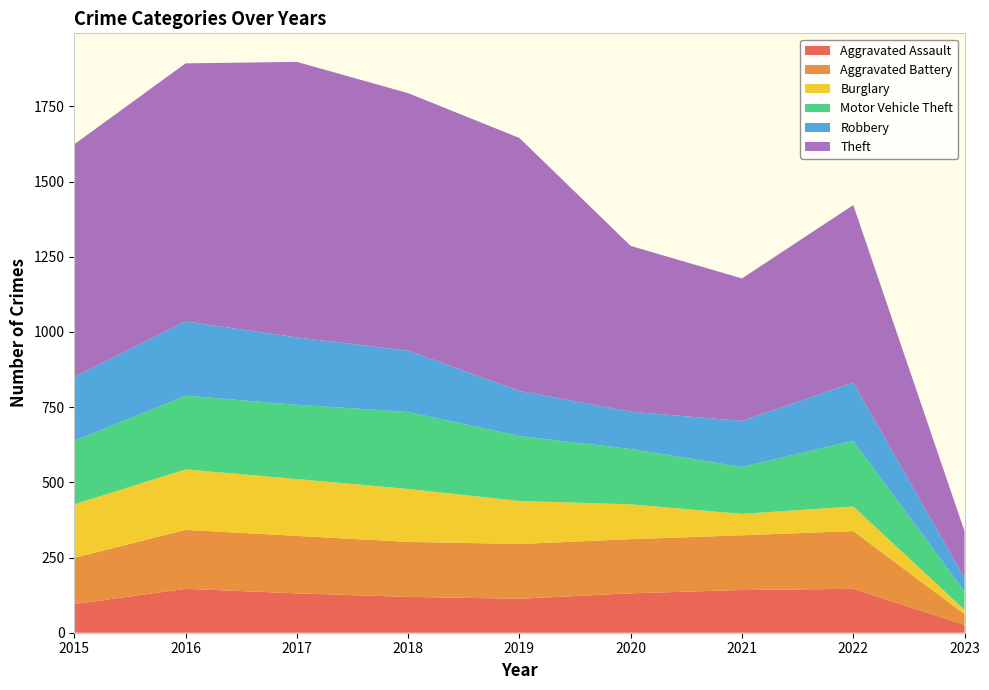

Reading right to left, transcribe all the data shown in this chart.

Aggravated Assault: 2023=26	2022=146	2021=142	2020=131	2019=113	2018=119	2017=131	2016=146	2015=95
Aggravated Battery: 2023=36	2022=192	2021=182	2020=180	2019=182	2018=183	2017=191	2016=196	2015=154
Burglary: 2023=14	2022=82	2021=71	2020=116	2019=143	2018=176	2017=189	2016=201	2015=178
Motor Vehicle Theft: 2023=61	2022=218	2021=156	2020=184	2019=216	2018=256	2017=247	2016=245	2015=211
Robbery: 2023=45	2022=194	2021=153	2020=124	2019=150	2018=204	2017=224	2016=247	2015=212
Theft: 2023=155	2022=590	2021=474	2020=551	2019=841	2018=856	2017=916	2016=858	2015=774